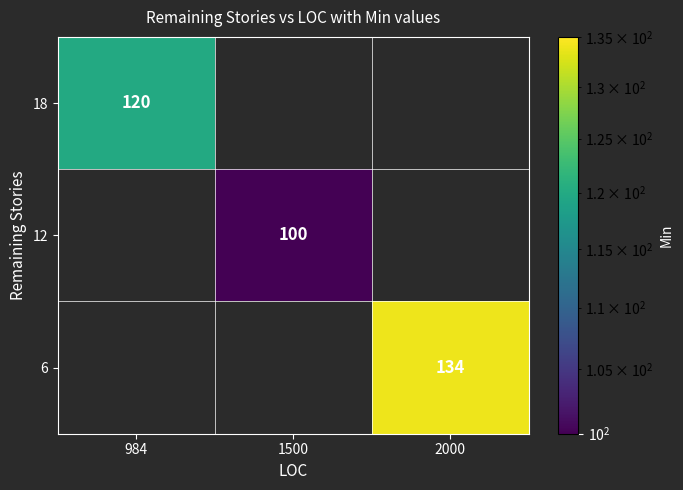

True or false: 12 has a value of 100 at 1500.

True